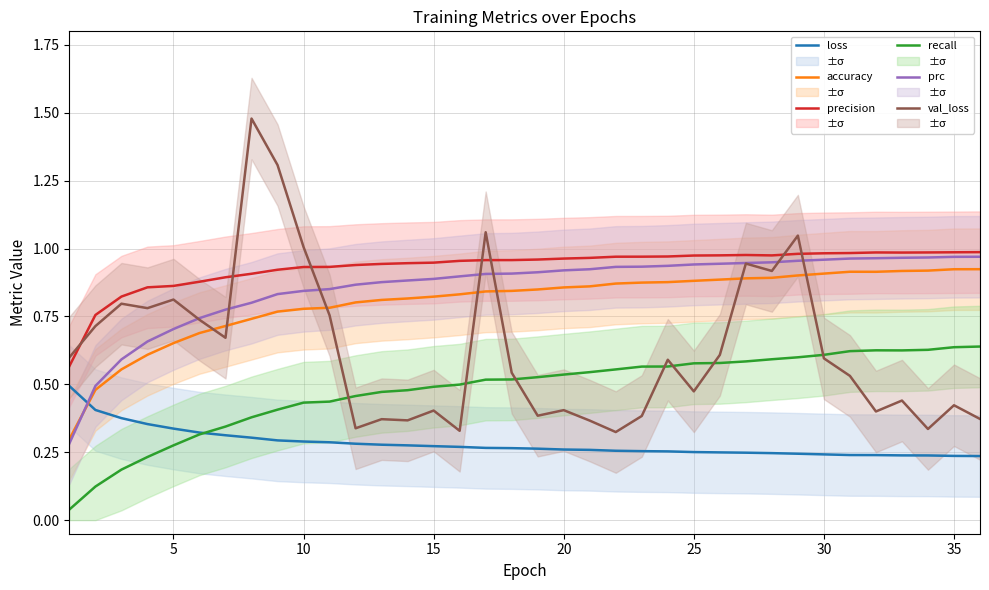

Is this an area chart (filled region under the line)?

No